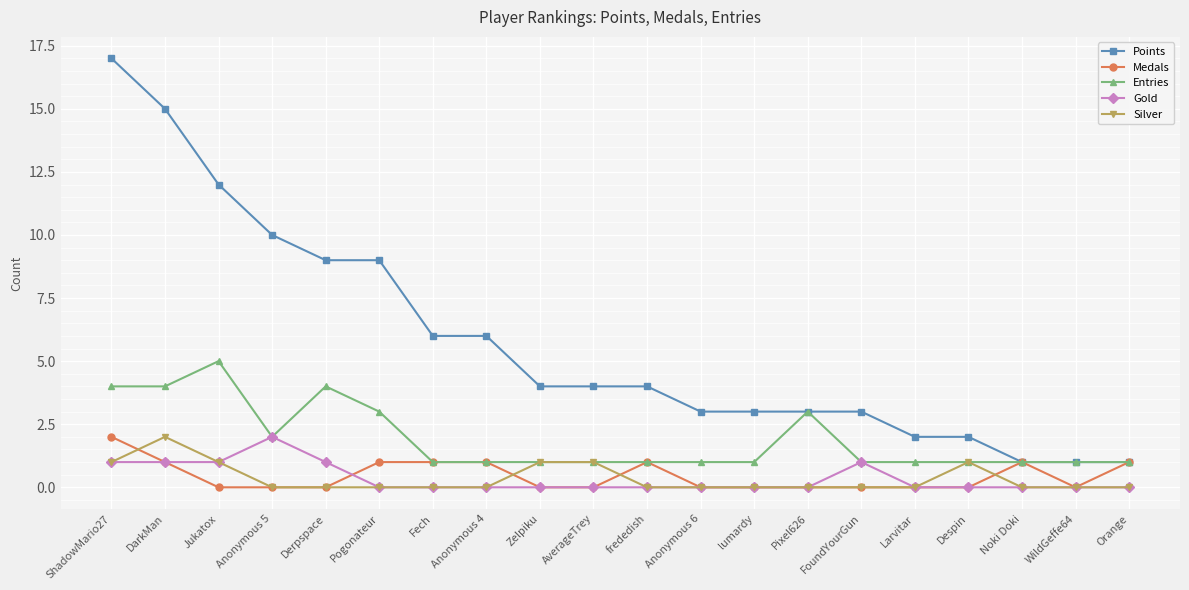

The Points series shows 6 at Fech. True or false?

True